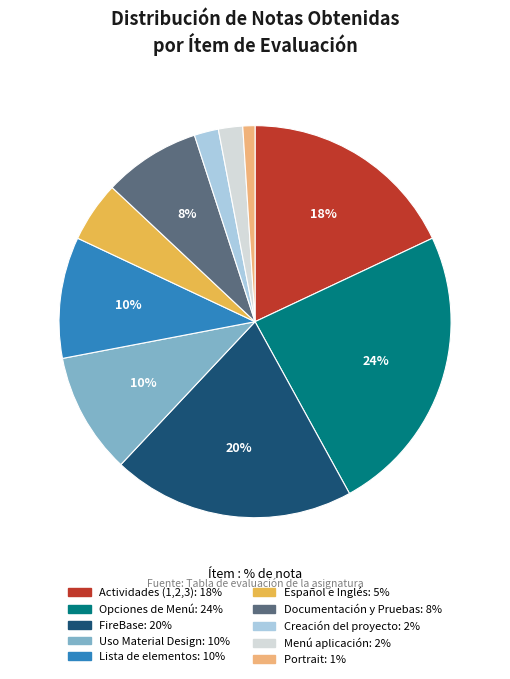

Which slice is the smallest?

Portrait: 1%